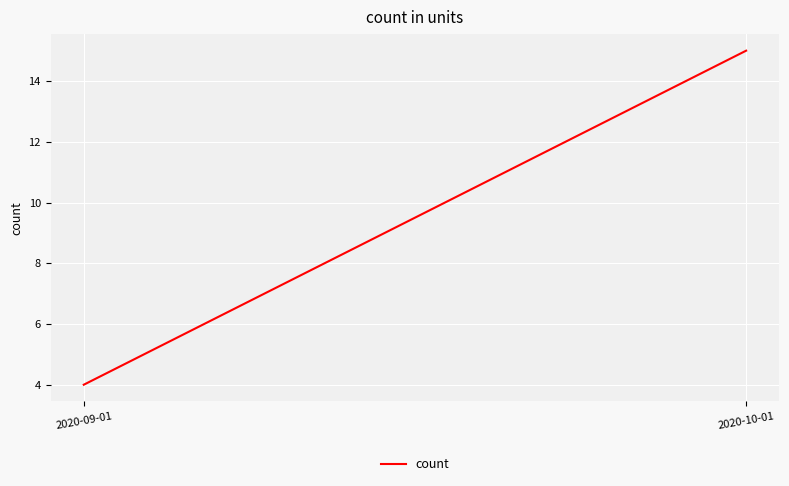

What is the minimum value shown in the chart?

4